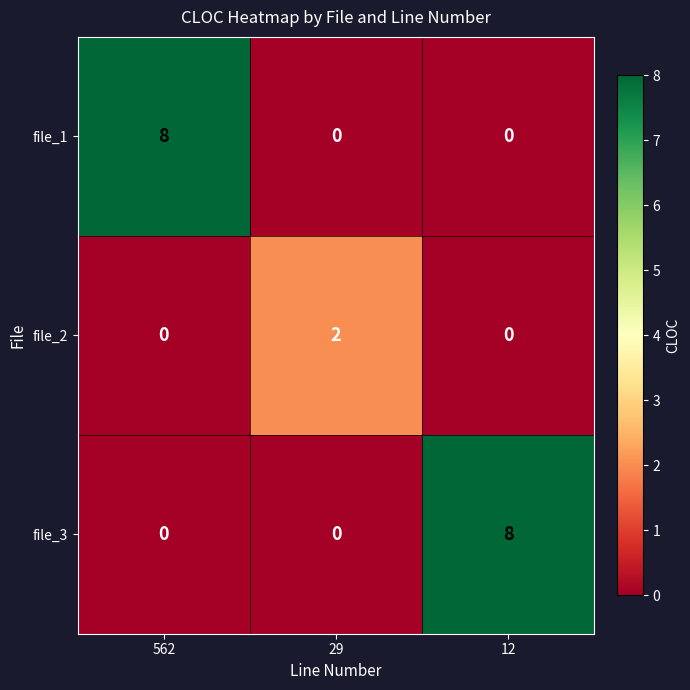

The value of file_2 at 12 is 0. True or false?

True